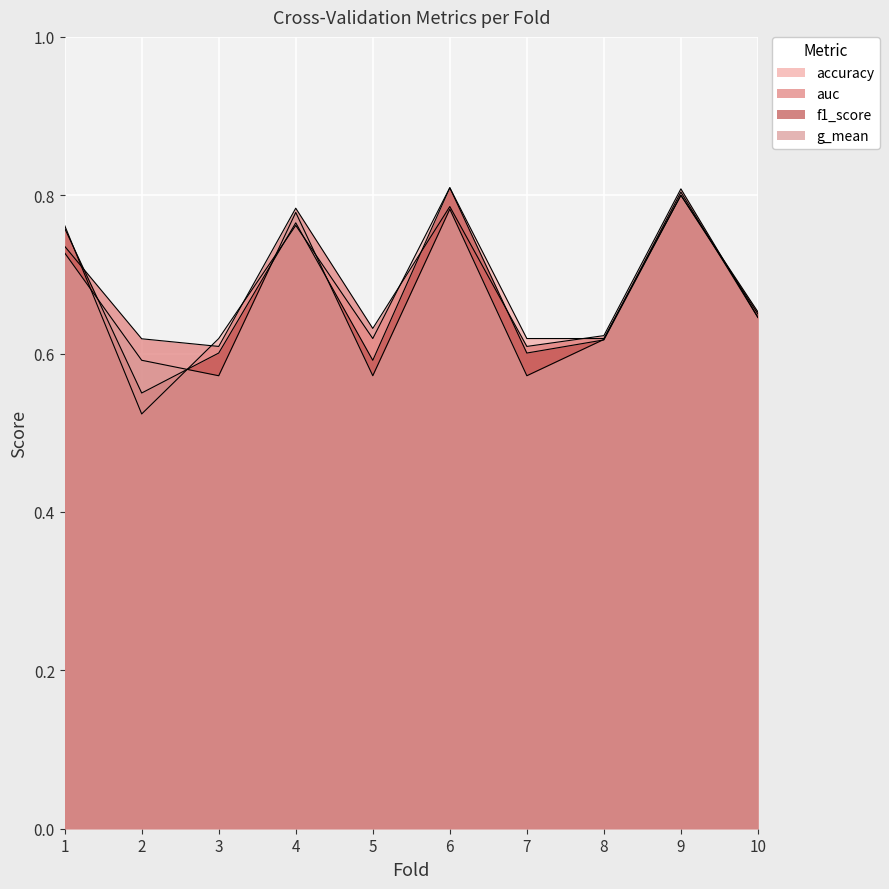

Which series changed the most between 9 and 10?

auc